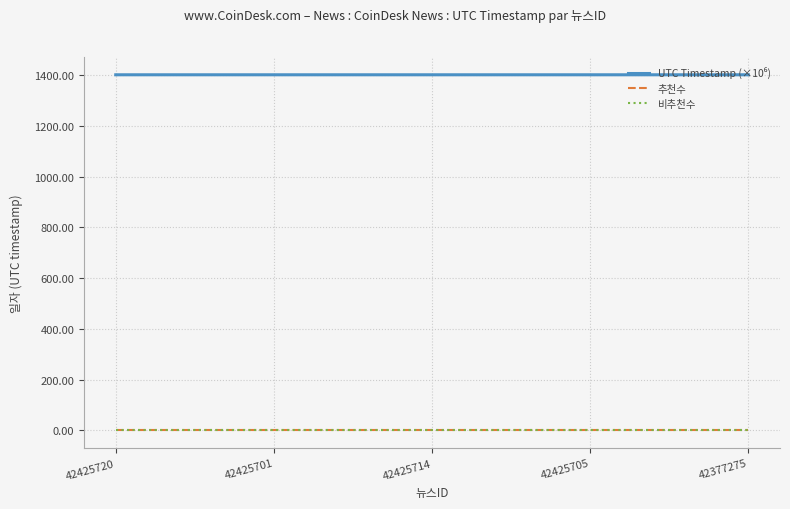

Is this an area chart (filled region under the line)?

No